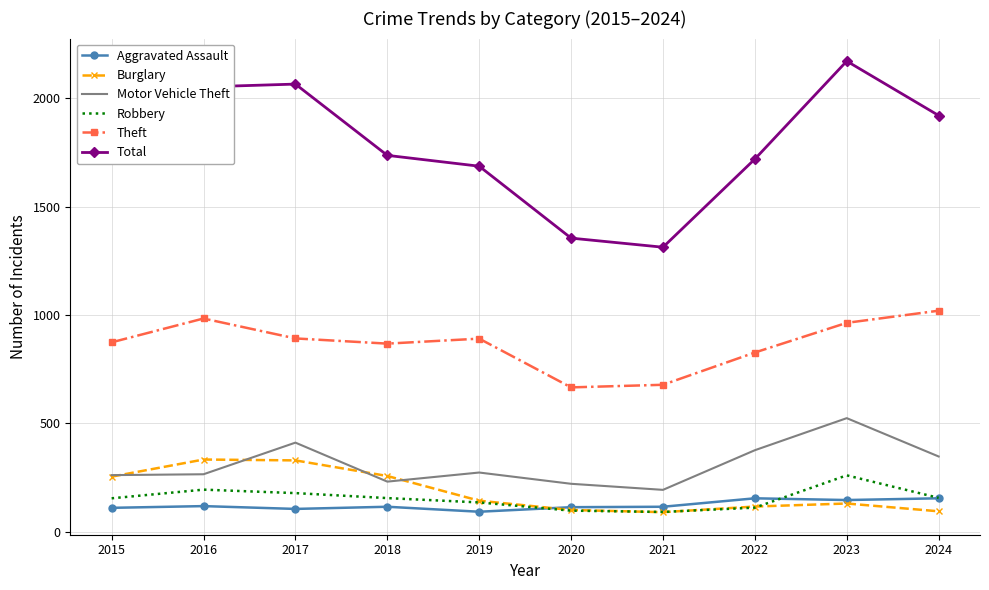

What are all the series names shown in the legend?

Aggravated Assault, Burglary, Motor Vehicle Theft, Robbery, Theft, Total